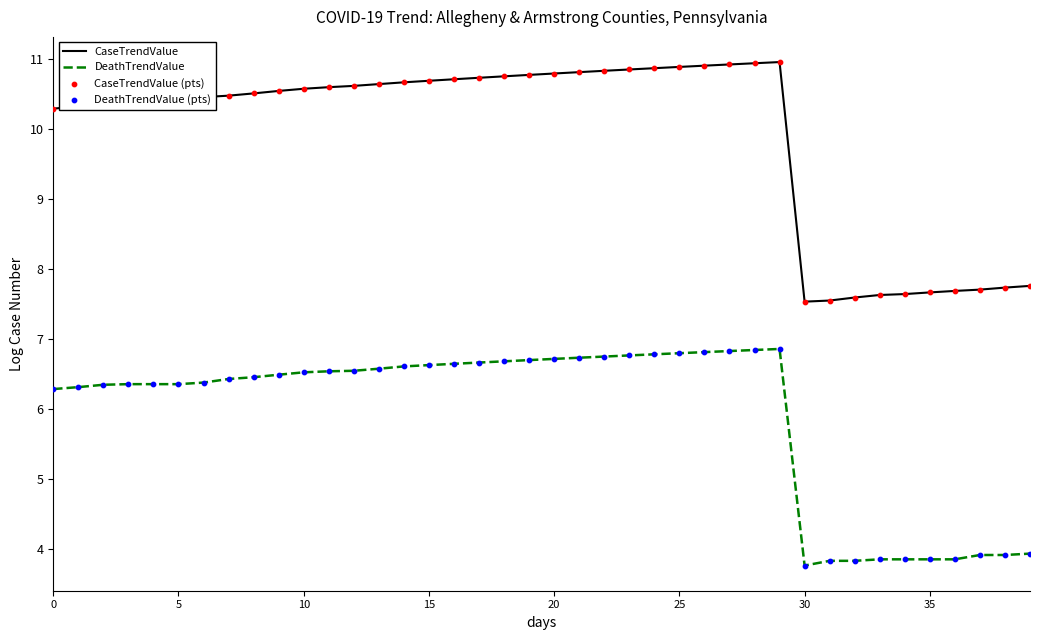

Which series has the widest spread of values?

CaseTrendValue